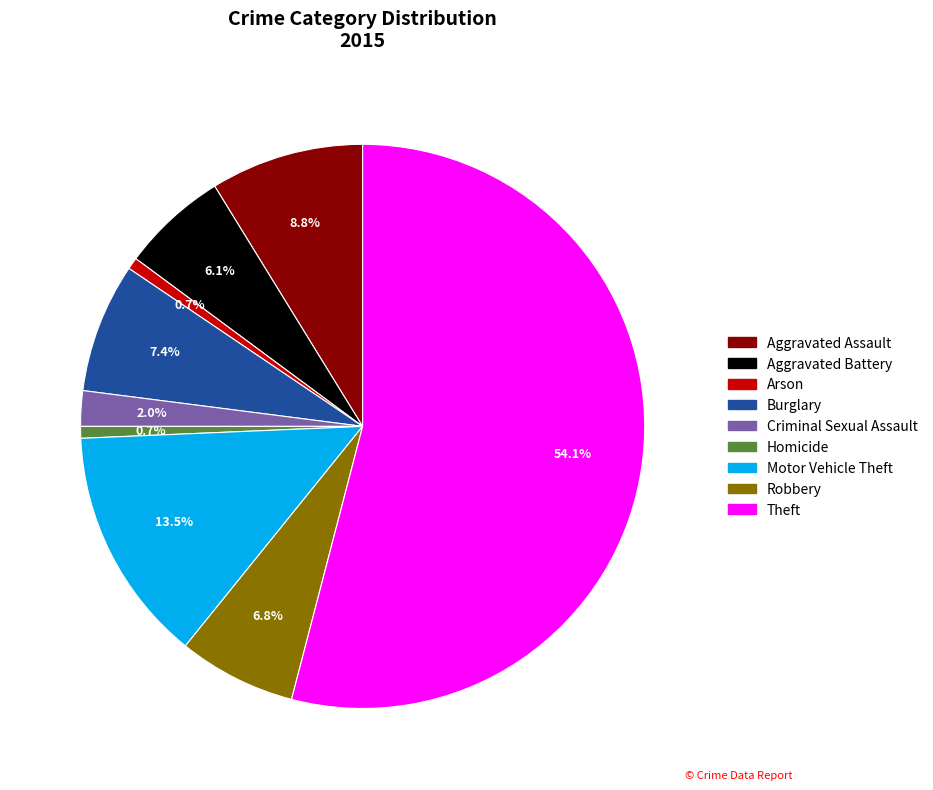

What percentage do Theft and Aggravated Assault together represent?

62.8%